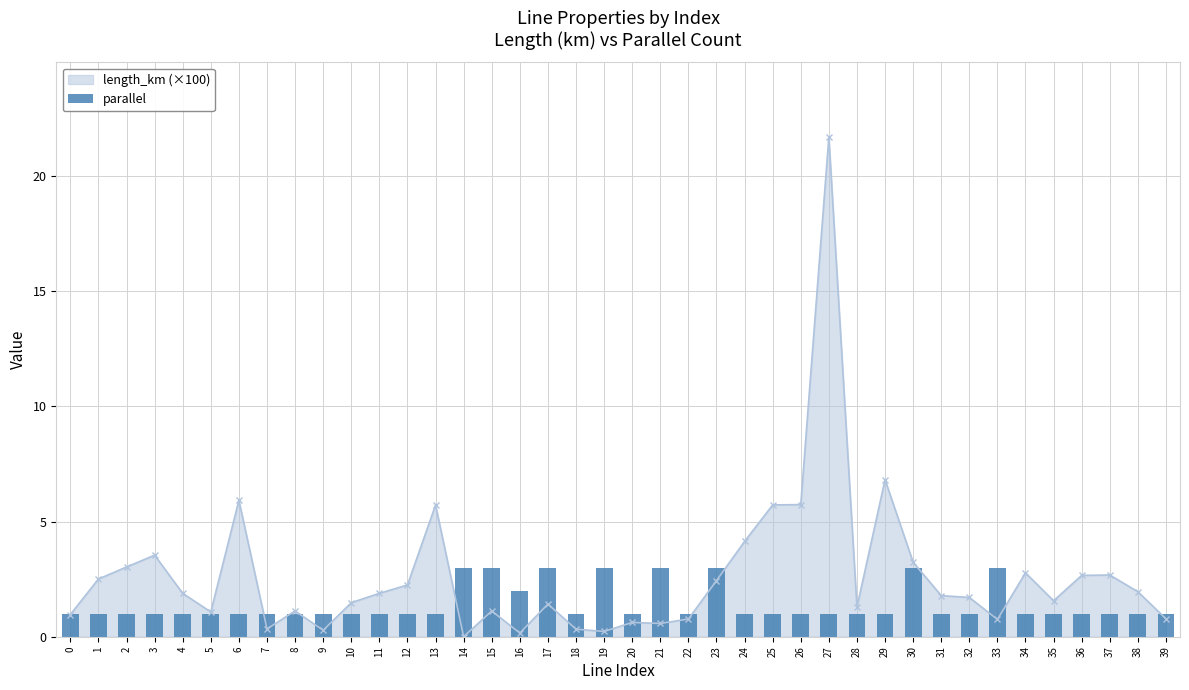

Is it true that the value at 23 is 1?

False